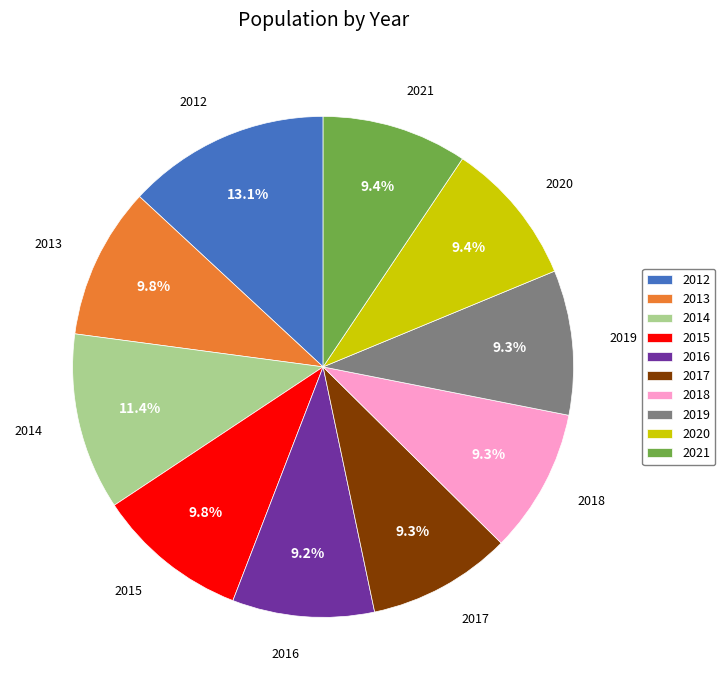

How many slices are in this pie chart?

10